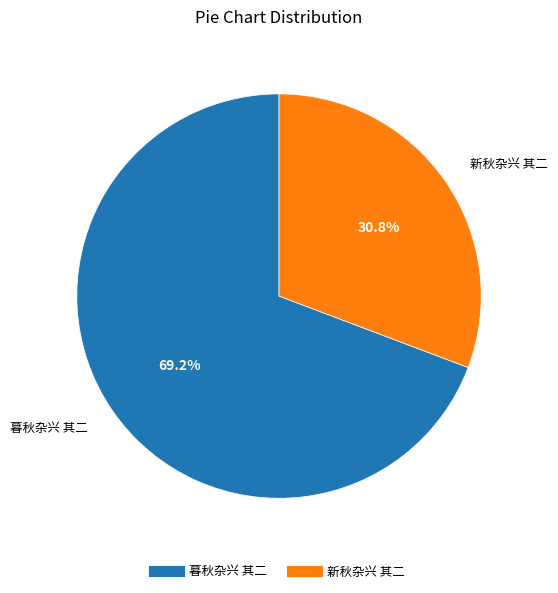

What portion of the pie excludes 新秋杂兴 其二?

69.2%